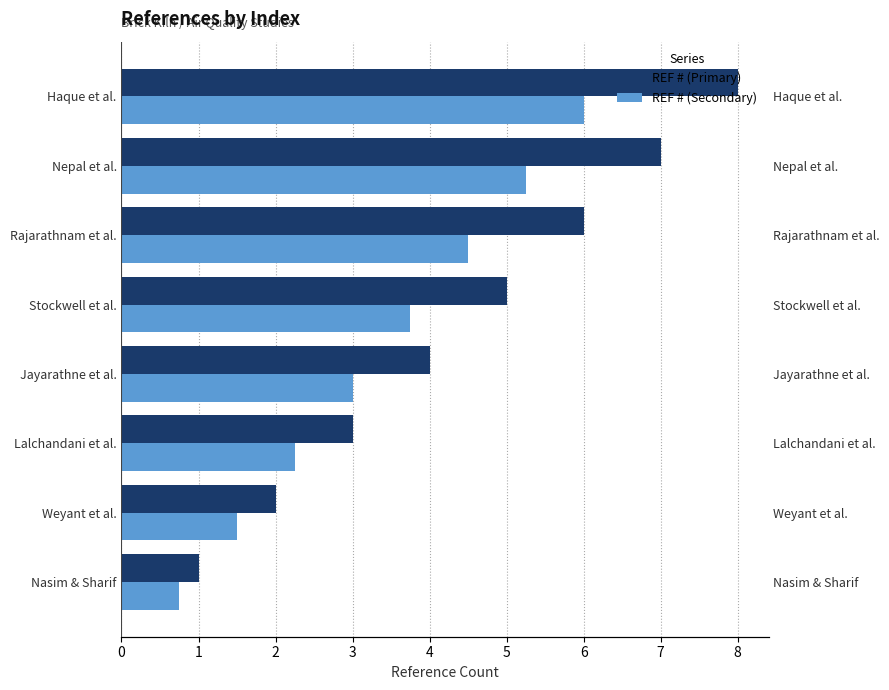

Which has a higher value, Nepal et al. or Nasim & Sharif?

Nepal et al.